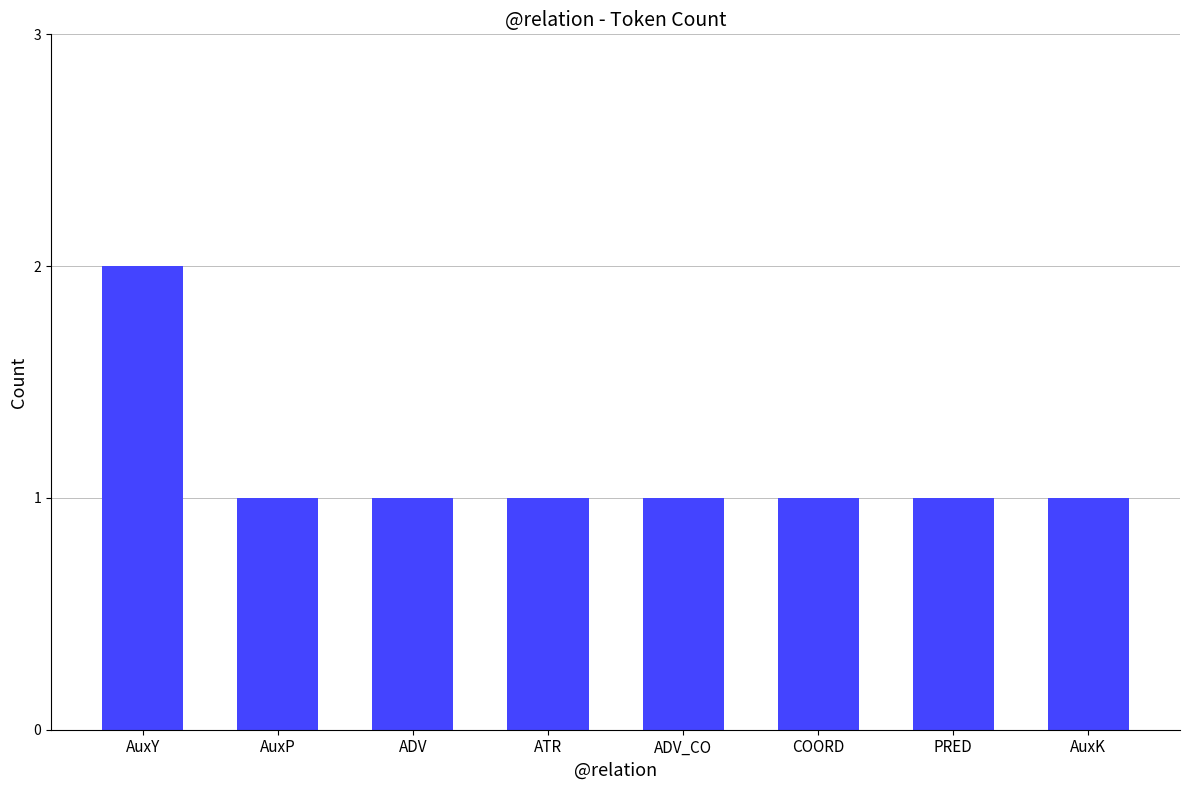

What is the maximum value shown in the chart?

2